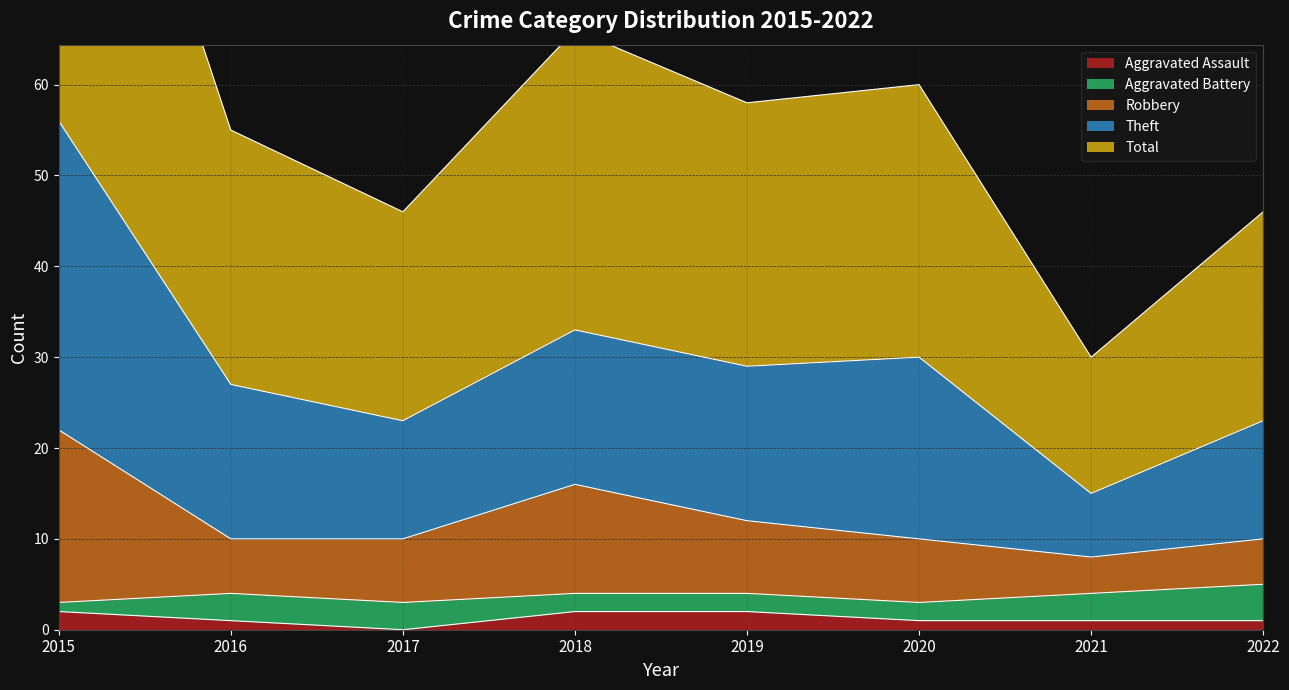

Where is Aggravated Assault nearest to the value 1?

2016